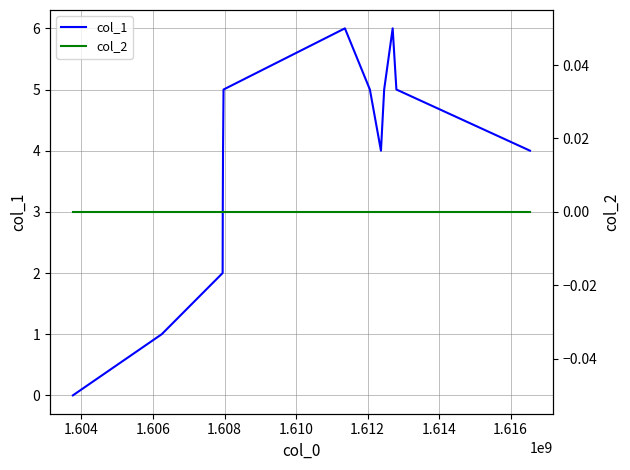

How many data points in col_1 are above 4?

6